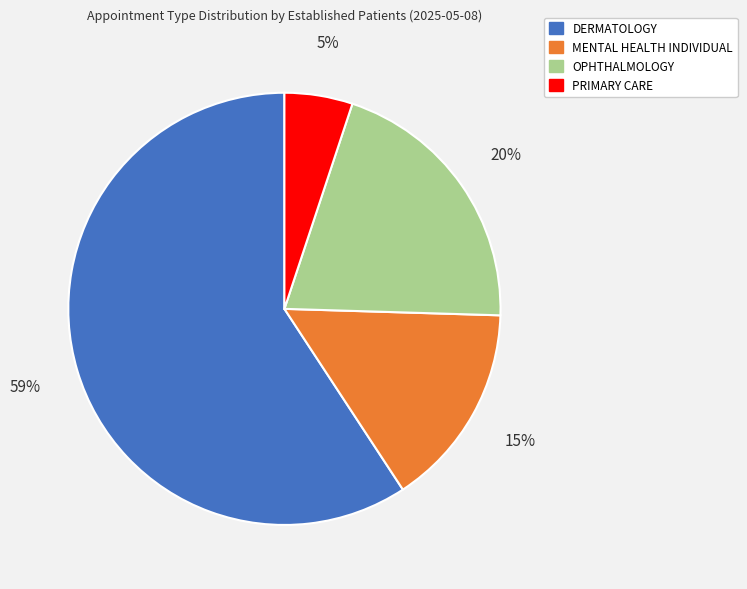

Do DERMATOLOGY and MENTAL HEALTH INDIVIDUAL together represent more than half of the pie?

Yes